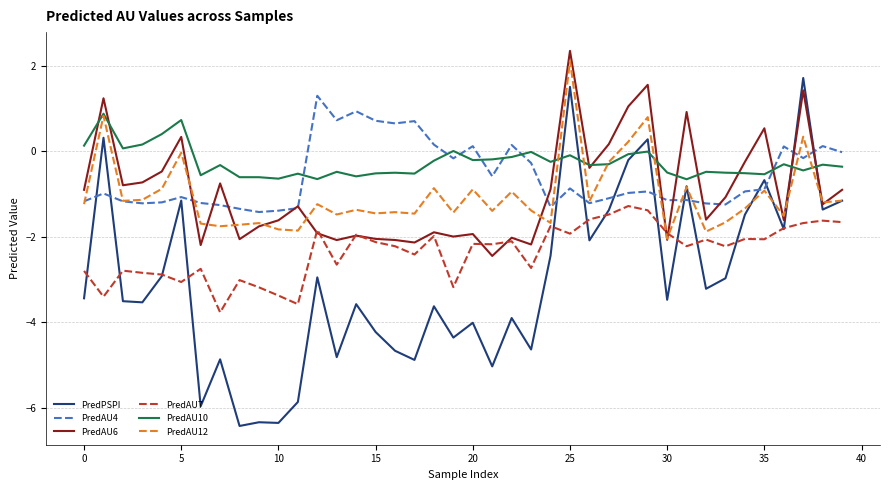

True or false: PredAU6 has more than 0 points higher than both neighbors.

True